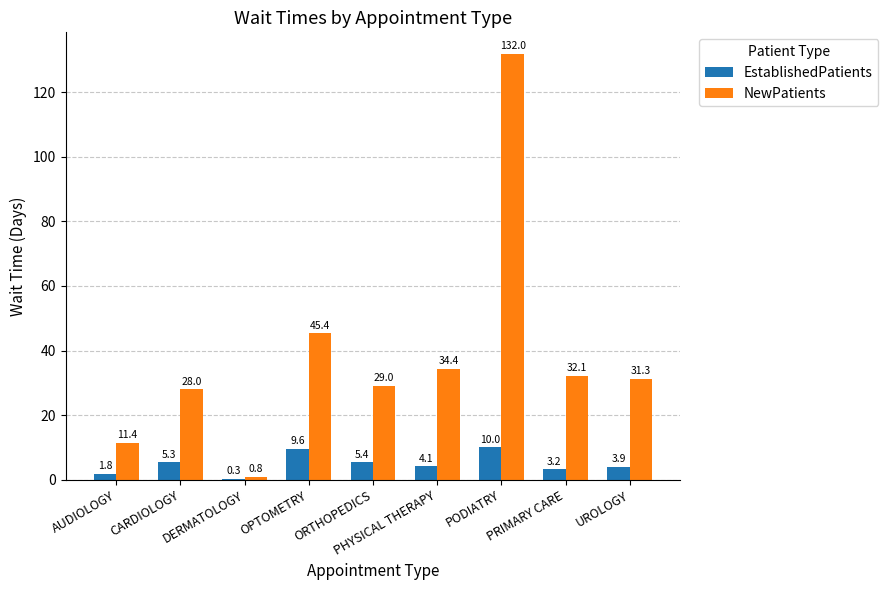

What value does the EstablishedPatients series have at PRIMARY CARE?

3.2